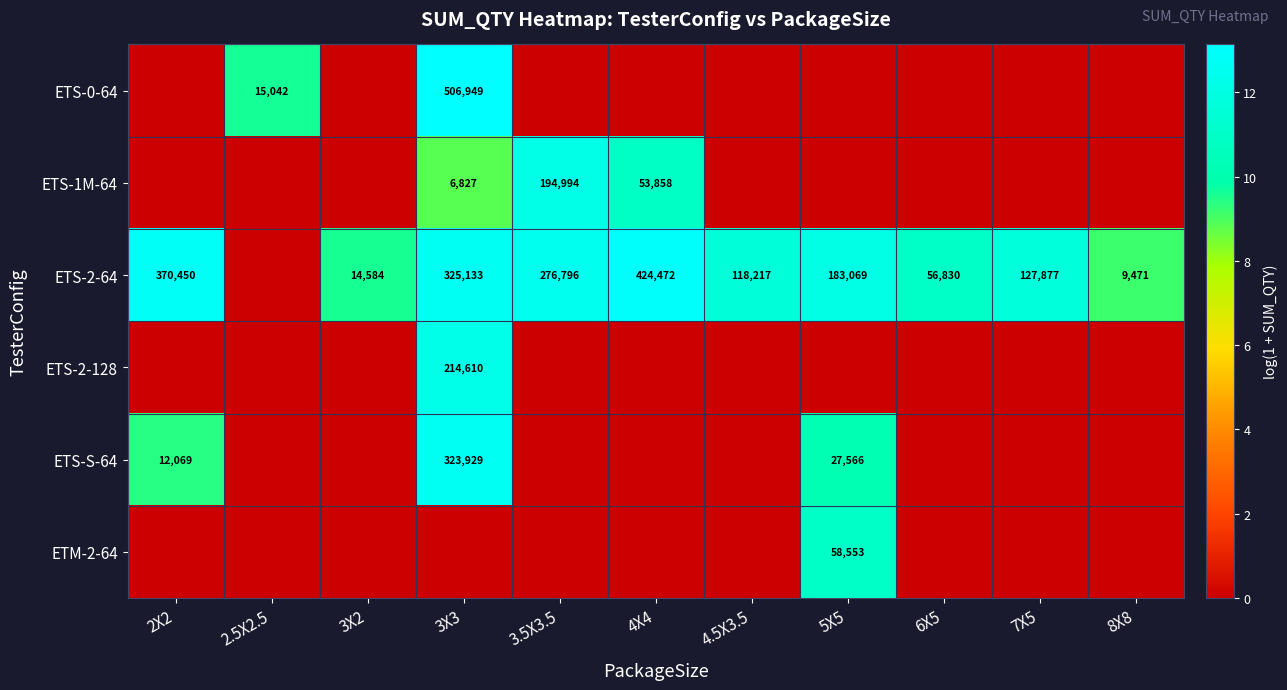

True or false: ETS-1M-64 has a value of 19.2 at 4X4.

False